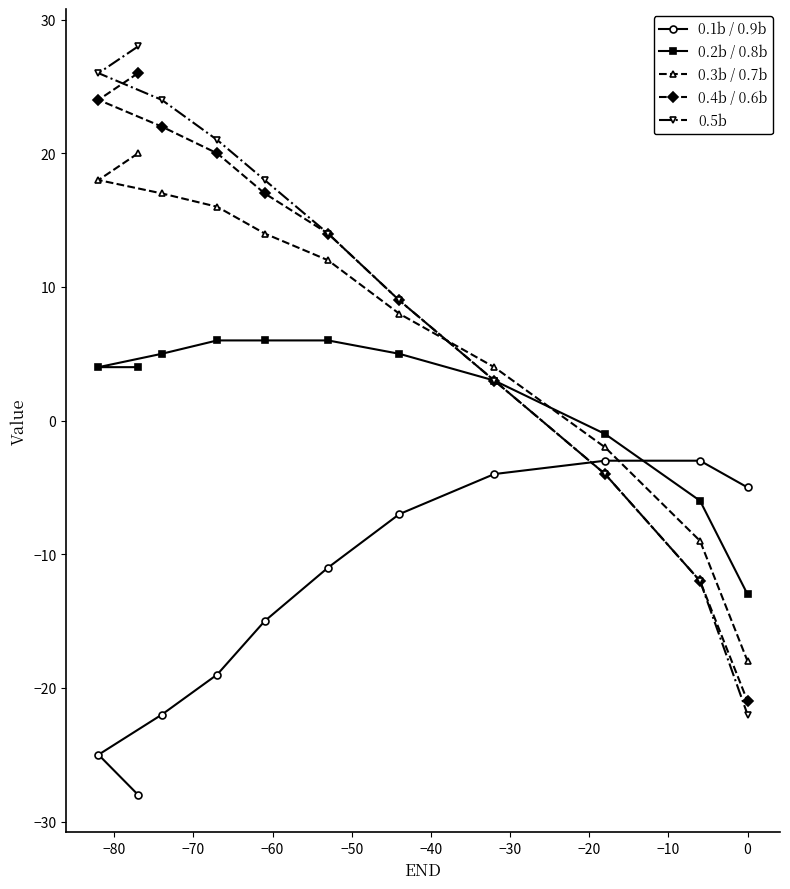

What is the value of the 0.1b / 0.9b point at the 1st from the left?

-25